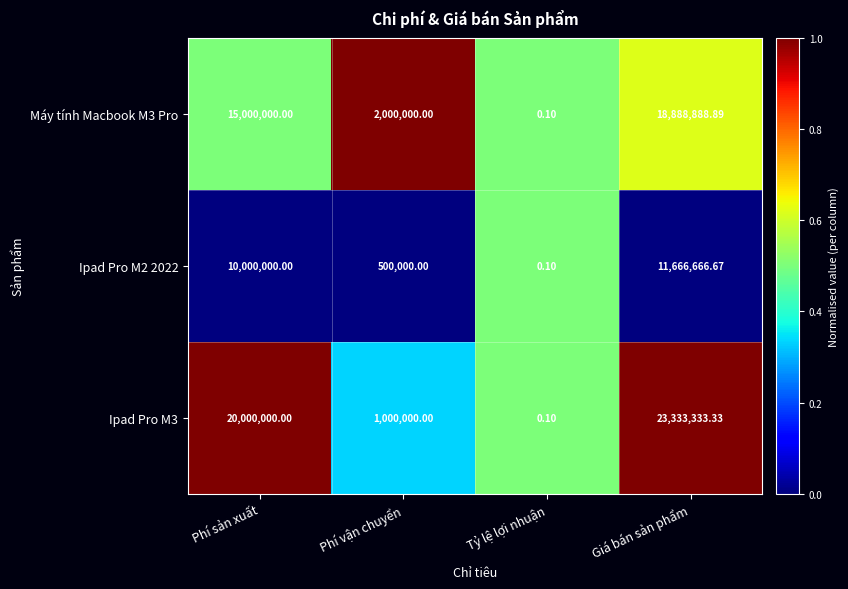

Where is Ipad Pro M2 2022 nearest to the value 5833333?

Phí sản xuất